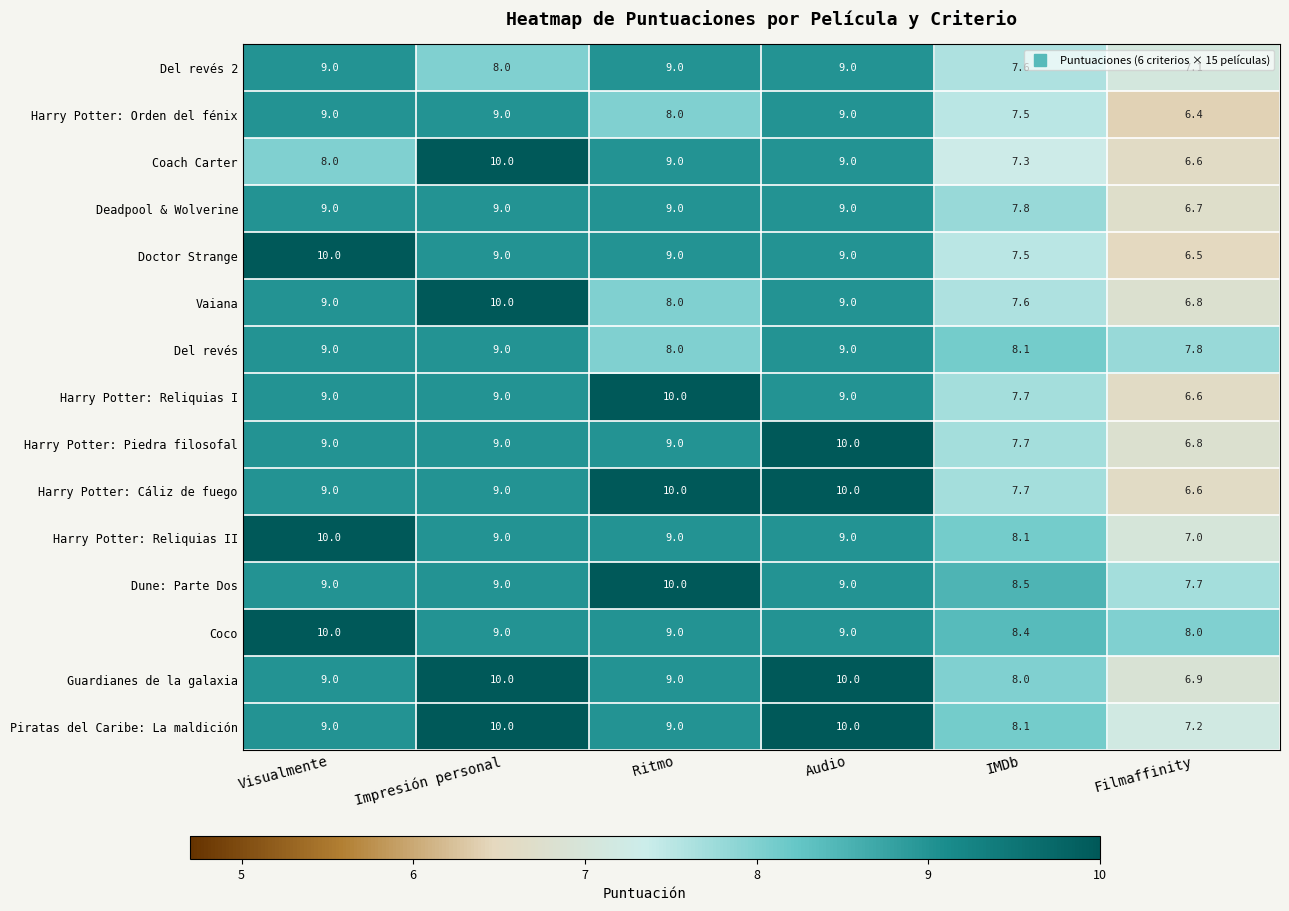

What is the average value of the Harry Potter: Cáliz de fuego series?

8.7